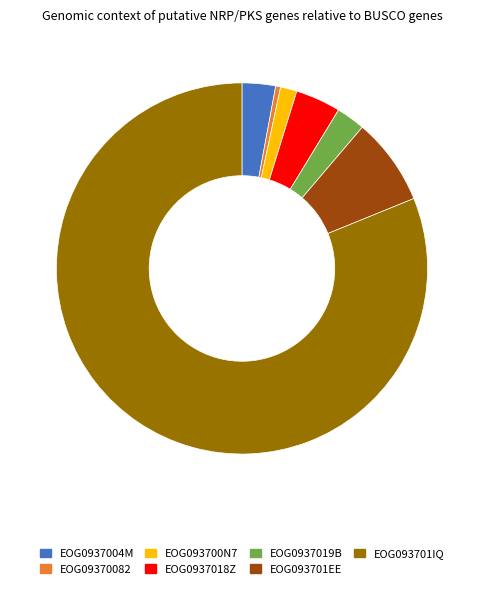

Which has a higher value, EOG093701IQ or EOG0937019B?

EOG093701IQ